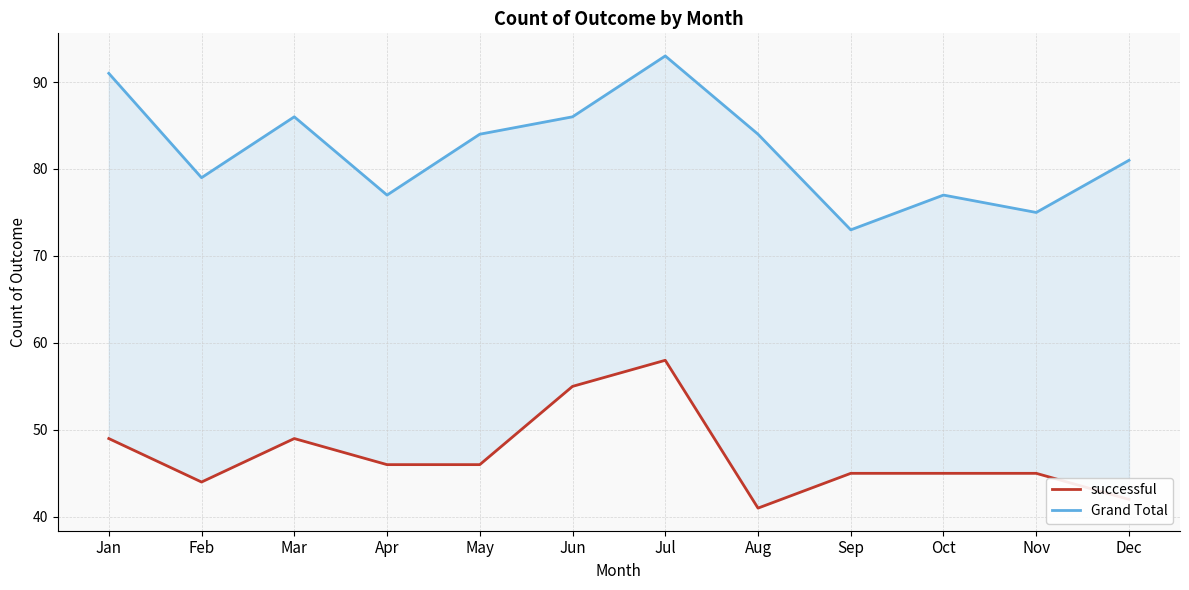

The value of Grand Total at Apr is 46. True or false?

False